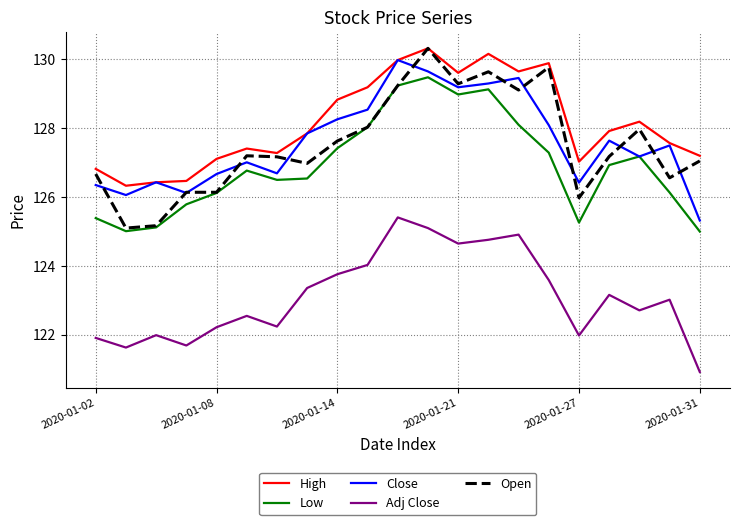

Which series has the widest spread of values?

Open